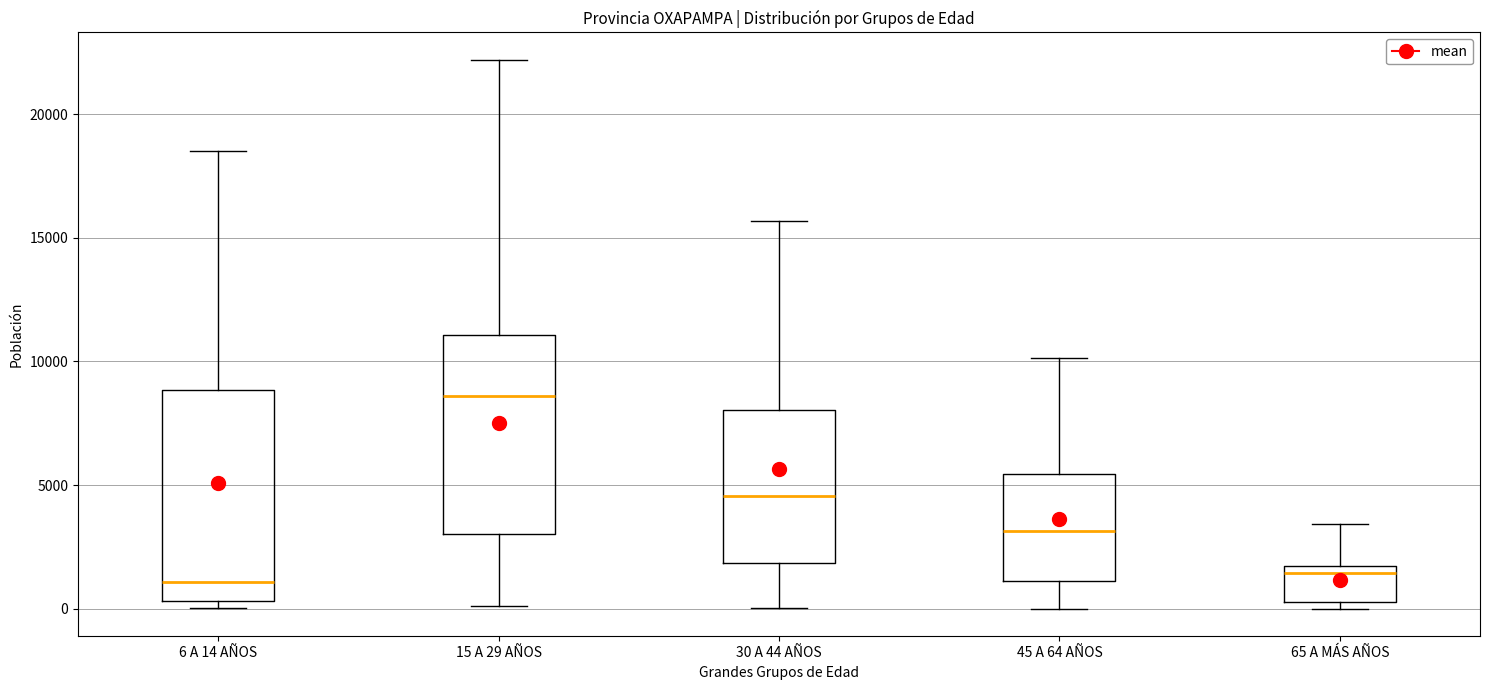

Reading left to right, transcribe this box plot: for each box, give where its median line is, the range the box spans, and where its two whiskers end, as read against the y-axis. The values are not printed on the chart, so give them approximately, as read against the axis.

6 A 14 AÑOS: median 1000, box 500 to 9000, whiskers 0 to 18500
15 A 29 AÑOS: median 8500, box 3000 to 11000, whiskers 0 to 22000
30 A 44 AÑOS: median 4500, box 2000 to 8000, whiskers 0 to 15500
45 A 64 AÑOS: median 3000, box 1000 to 5500, whiskers 0 to 10000
65 A MÁS AÑOS: median 1500 (just below the box's upper edge), box 500 to 1500, whiskers 0 to 3500